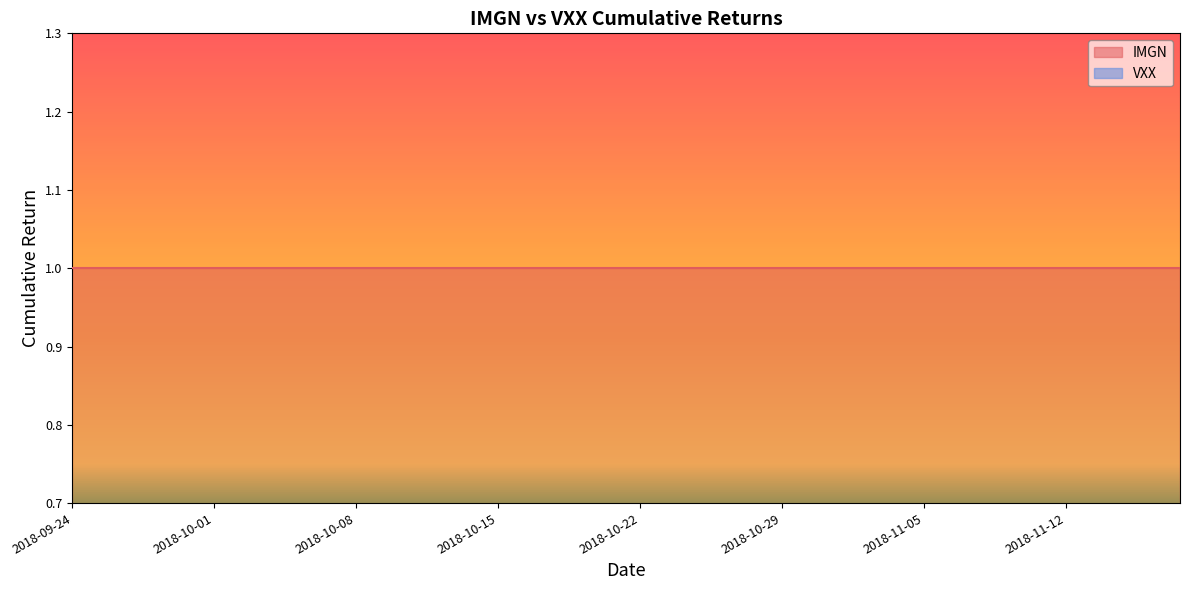

True or false: VXX and IMGN cross at least once.

False